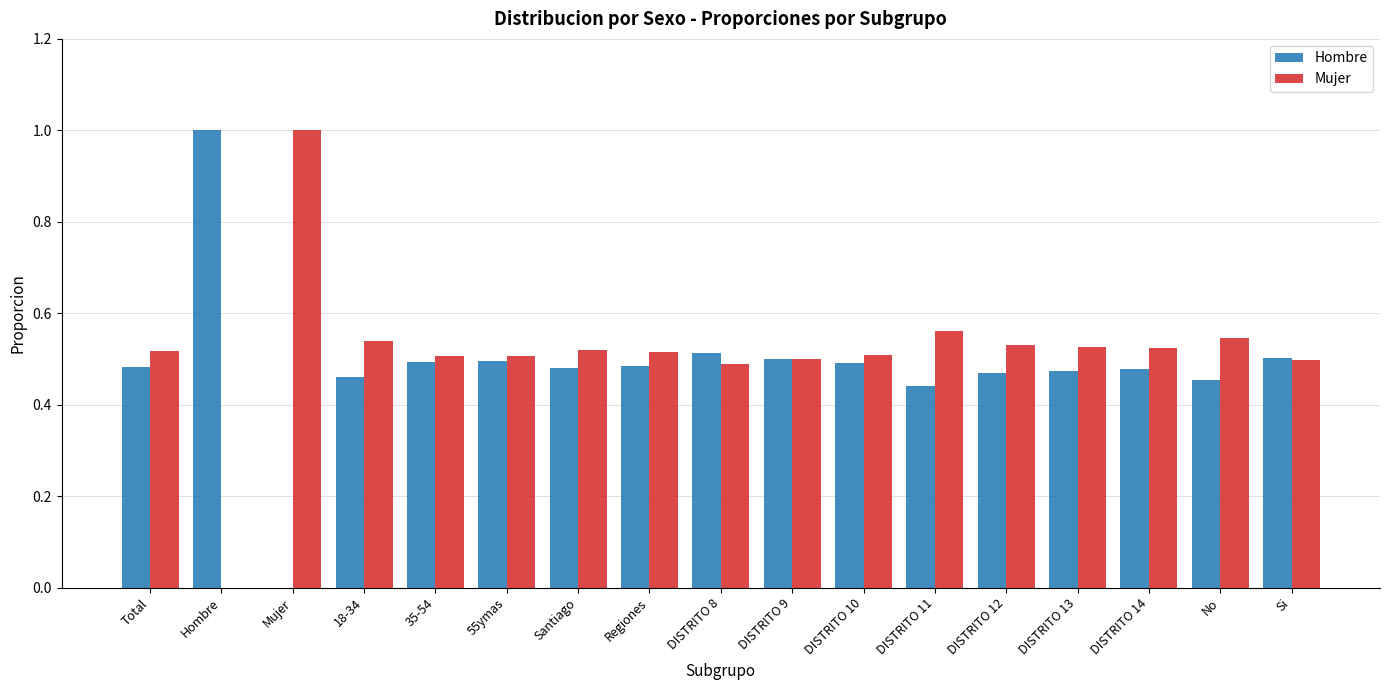

What is the highest value of the Mujer series?

1.0